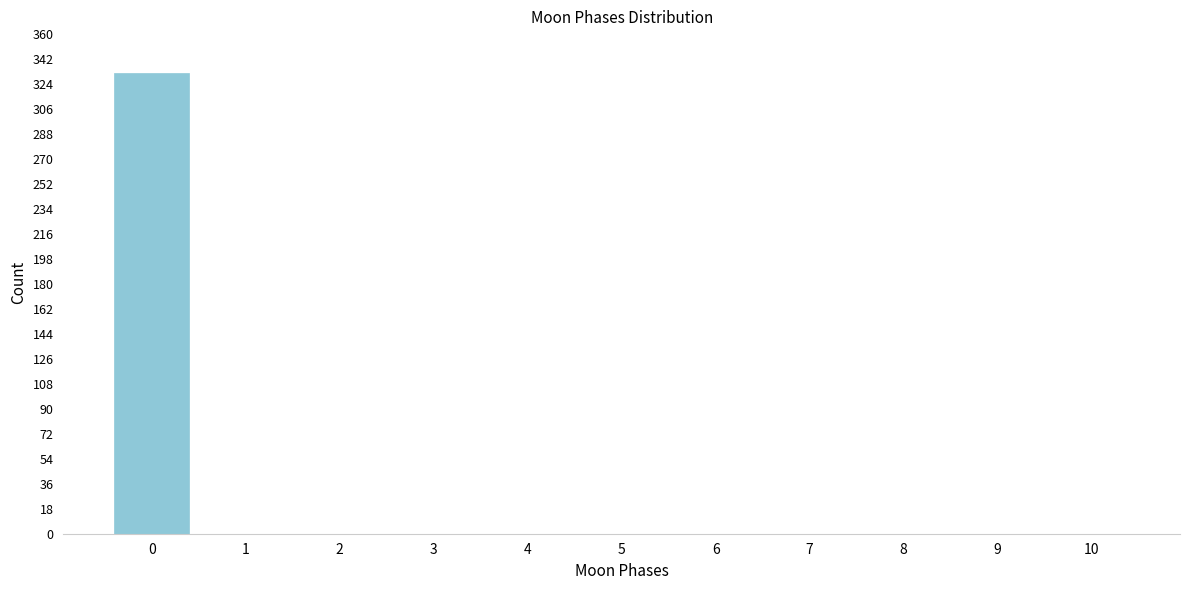

Reading left to right, extract all data points from this chart.

0=332	1=0	2=0	3=0	4=0	5=0	6=0	7=0	8=0	9=0	10=0